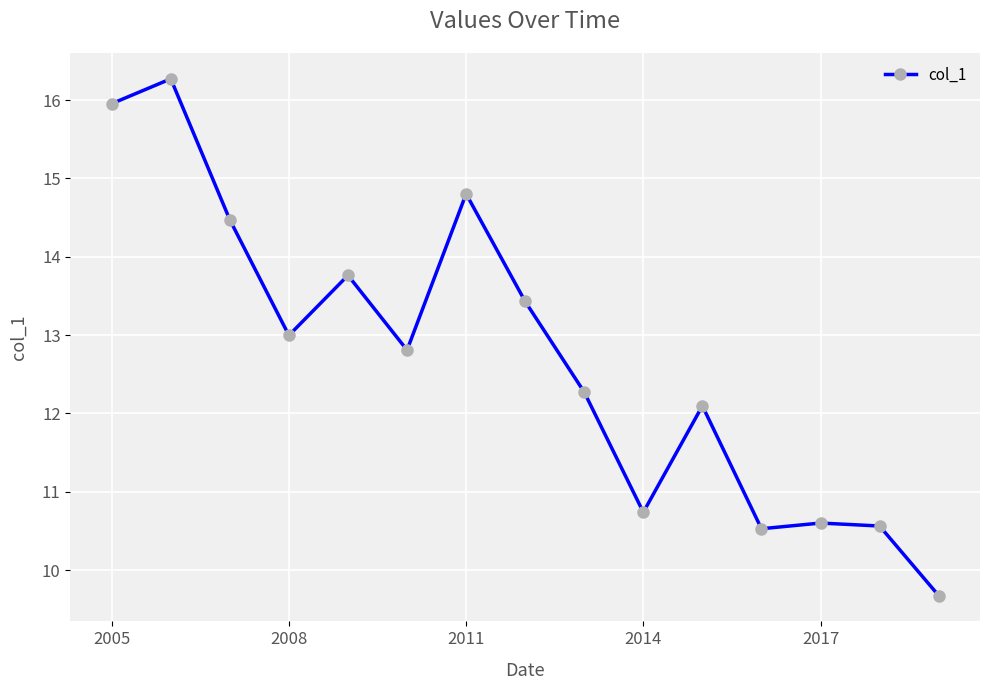

What is the difference between the second highest and second lowest values?

5.4